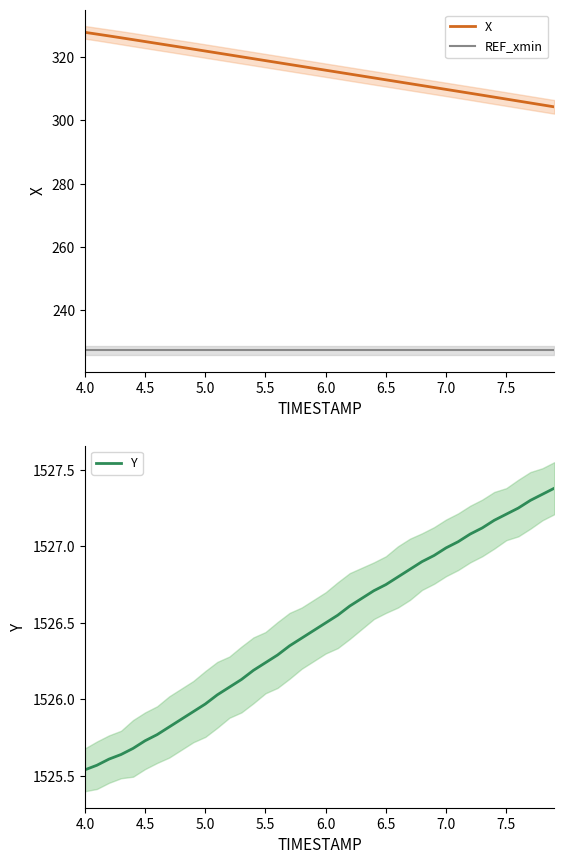

The value of Y at 5.0 is 2718.9. True or false?

False